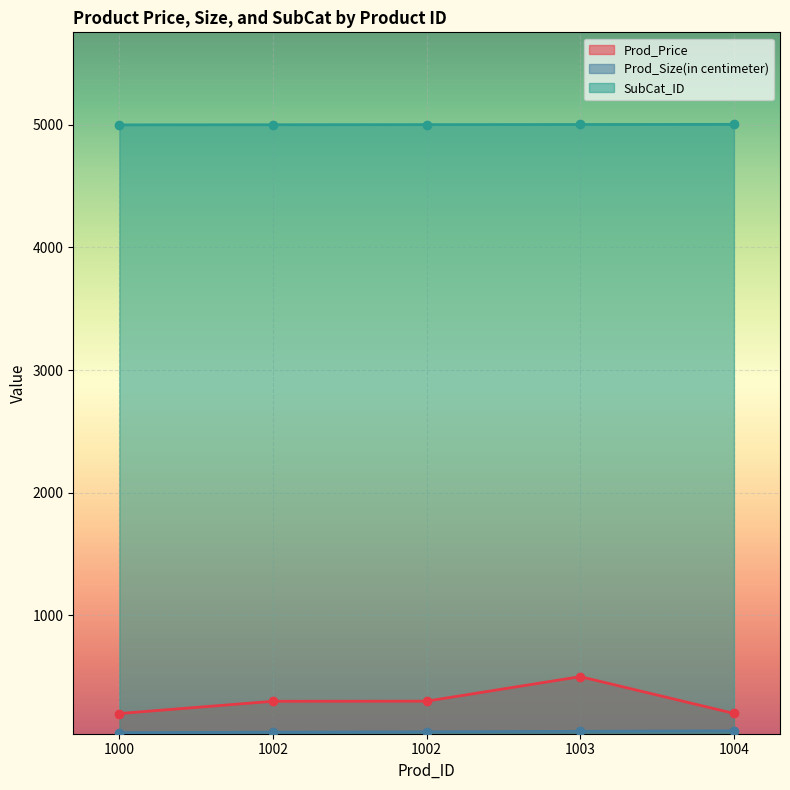

True or false: Prod_Price and SubCat_ID cross at least once.

False